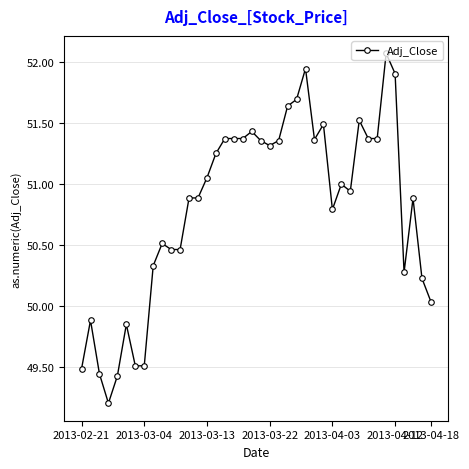

What is the difference between the maximum and minimum values?

2.9